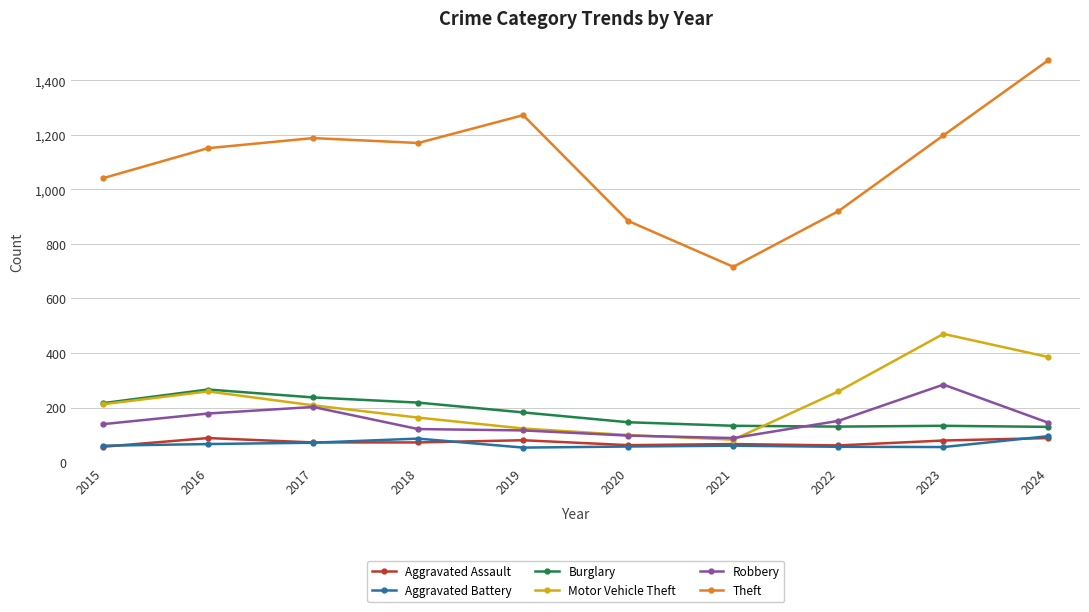

What is the approximate value of Aggravated Assault at 2015?

56